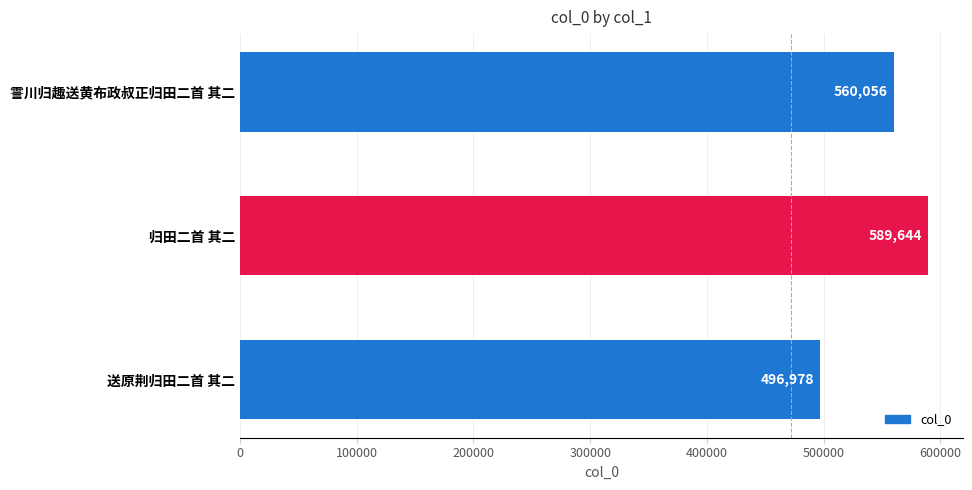

How many categories are shown in the chart?

3